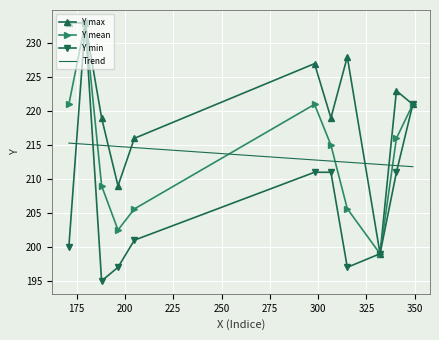

What is the minimum value shown in the chart?

195.0